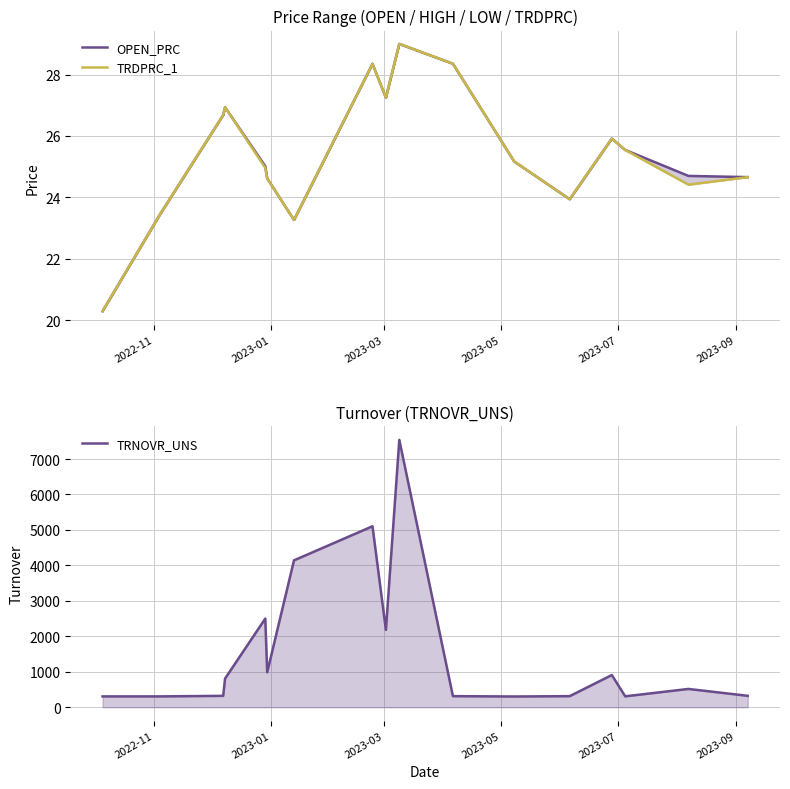

Does the chart display data point markers on the line(s)?

No